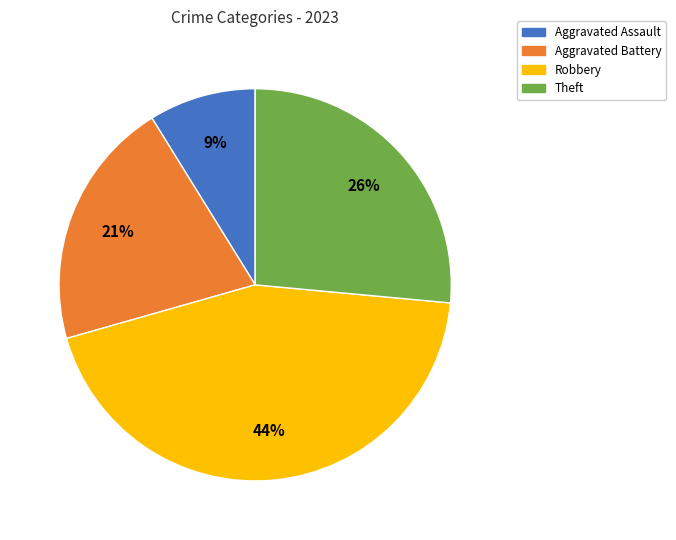

To the nearest percent, what percentage of the pie is Theft?

26%